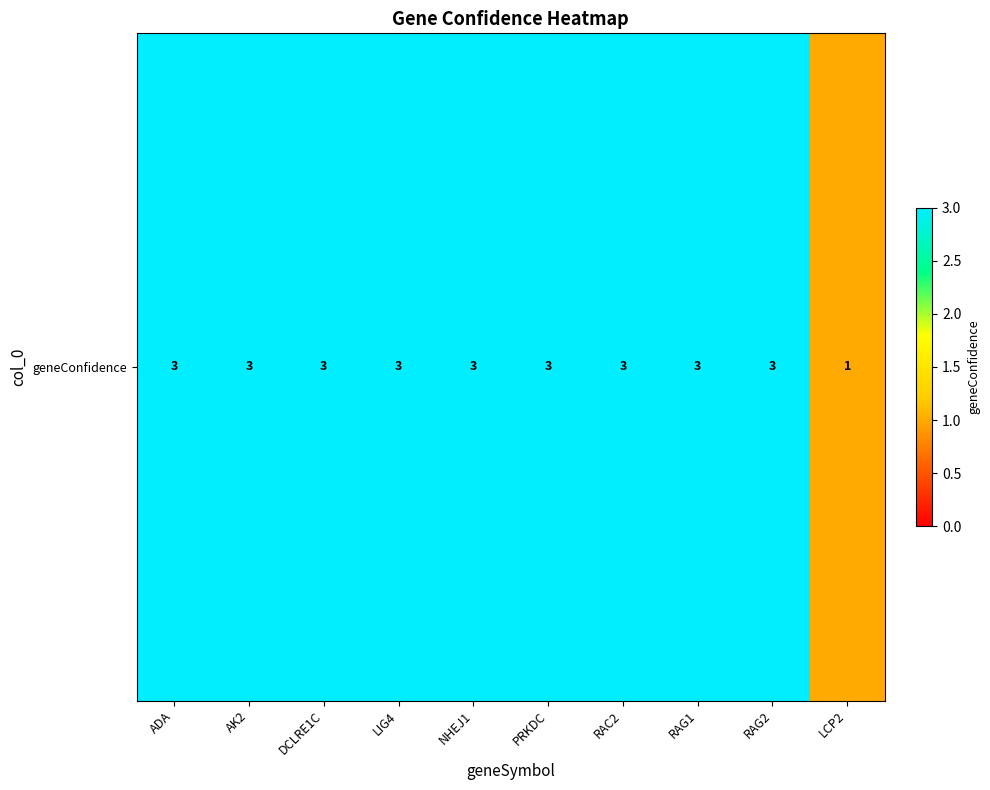

Which label corresponds to the largest value in the chart?

ADA